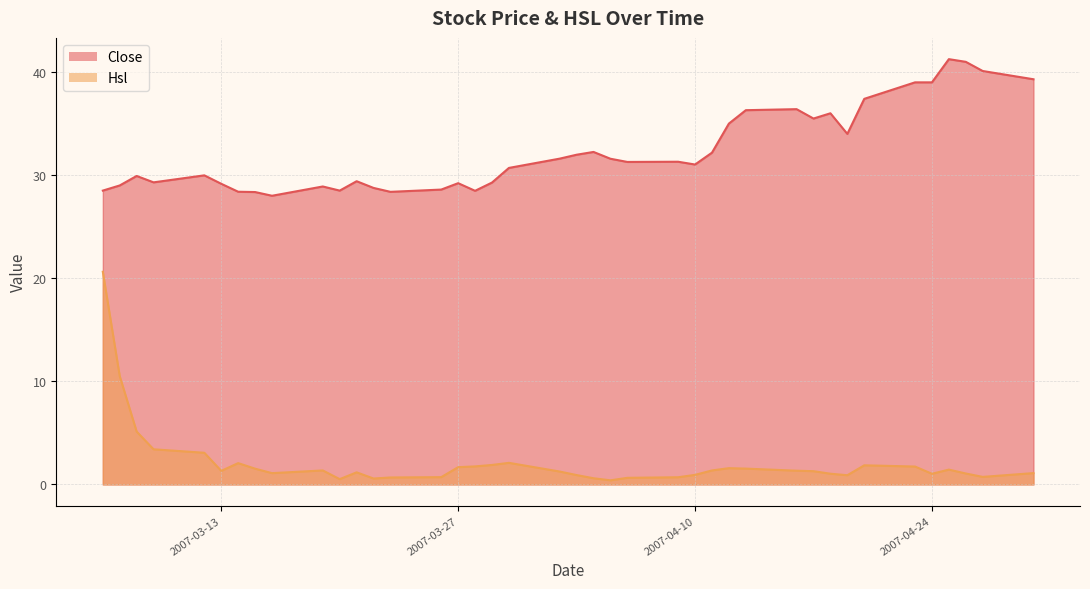

Reading left to right, transcribe all the data shown in this chart.

Close: 28.5	29.0	29.9	29.3	30.0	29.2	28.4	28.4	28.0	28.9	28.5	29.4	28.8	28.4	28.6	29.2	28.5	29.3	30.7	31.6	32.0	32.2	31.6	31.3	31.3	31.0	32.2	35.0	36.3	36.4	35.5	36.0	34.0	37.4	39.0	39.0	41.2	41.0	40.1	39.3
Hsl: 20.6	10.5	5.1	3.4	3.1	1.3	2.1	1.5	1.1	1.4	0.5	1.2	0.6	0.7	0.7	1.7	1.7	1.9	2.1	1.3	0.9	0.6	0.4	0.6	0.7	0.9	1.4	1.6	1.5	1.3	1.3	1.0	0.9	1.9	1.7	1.0	1.4	1.1	0.7	1.1